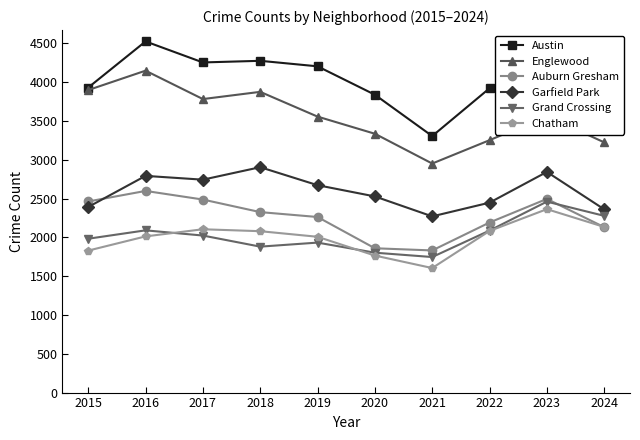

What is the greatest value displayed?

4526